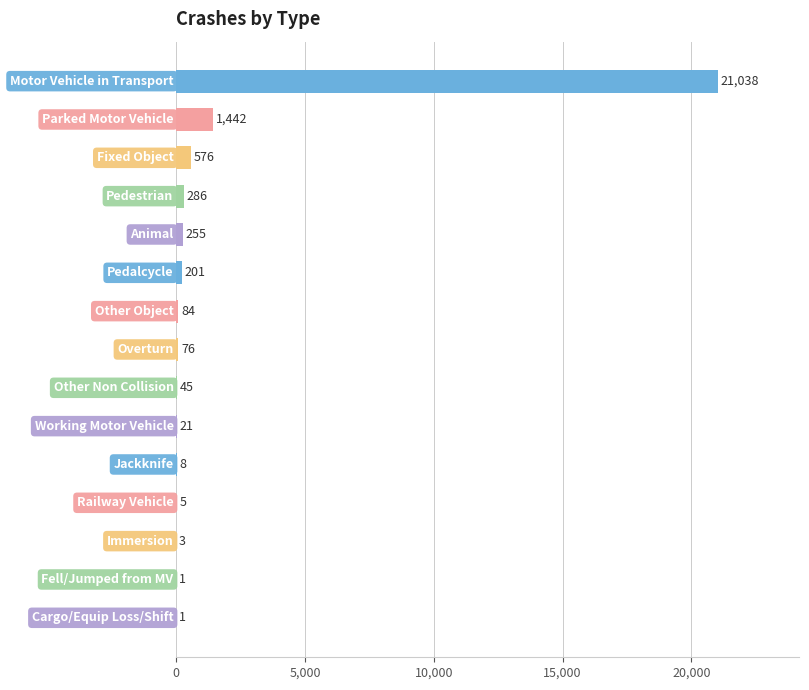

What is the maximum value shown in the chart?

21038